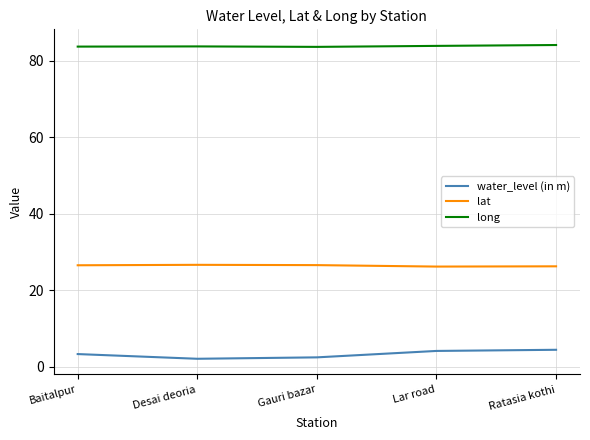

How many categories are shown in the chart?

5